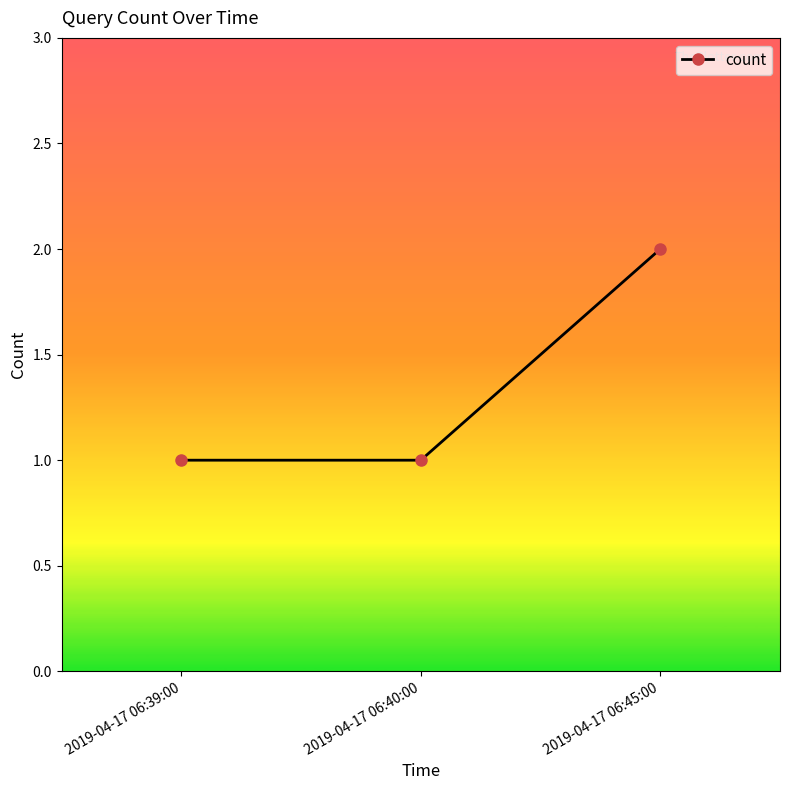

Which category has the highest value across all series?

2019-04-17 06:45:00